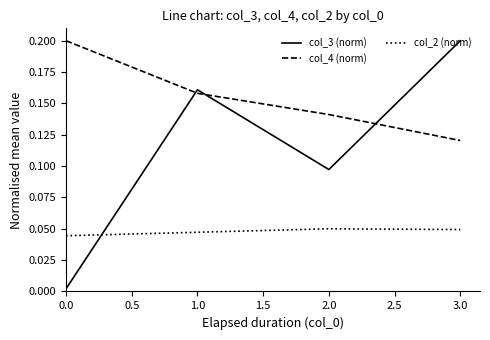

Which series has the largest range (max minus min)?

col_3 (norm)